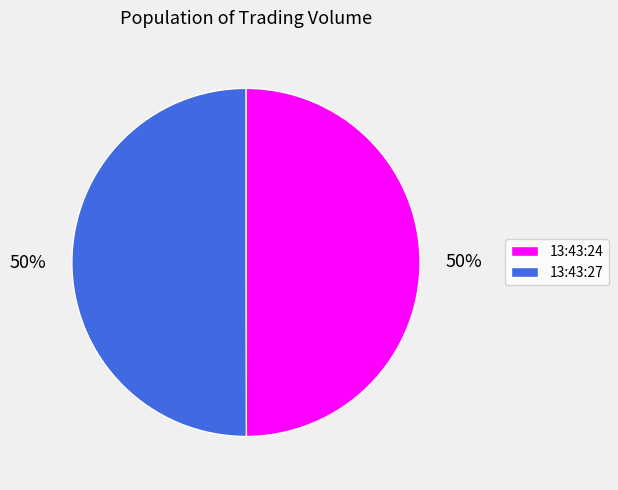

To the nearest percent, what is the average slice percentage?

50%